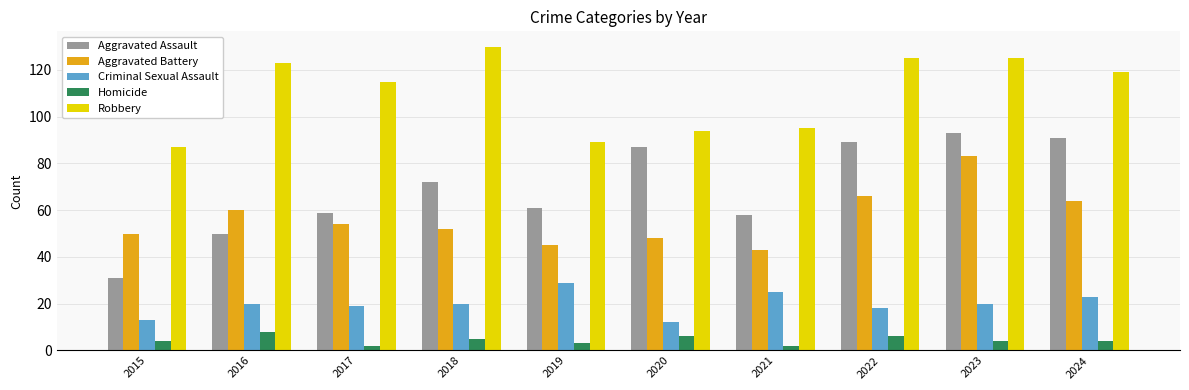

How many bars are there in each group?

5